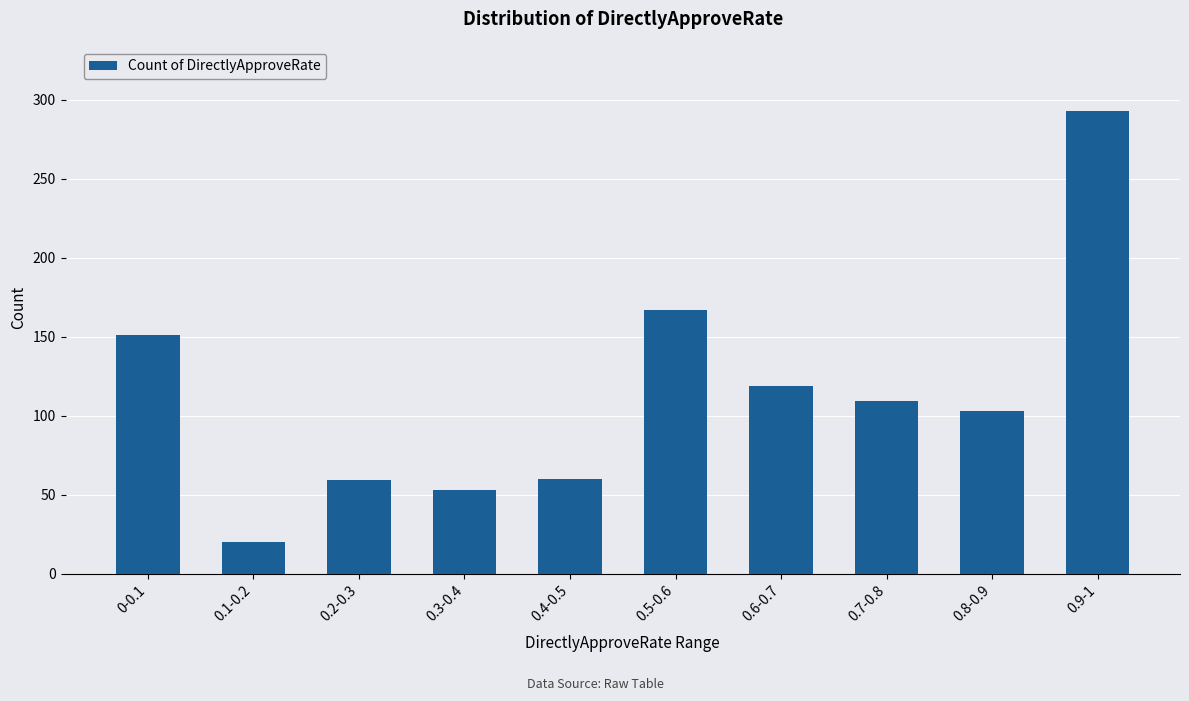

What is the change in value from 0.4-0.5 to 0.6-0.7?

+59